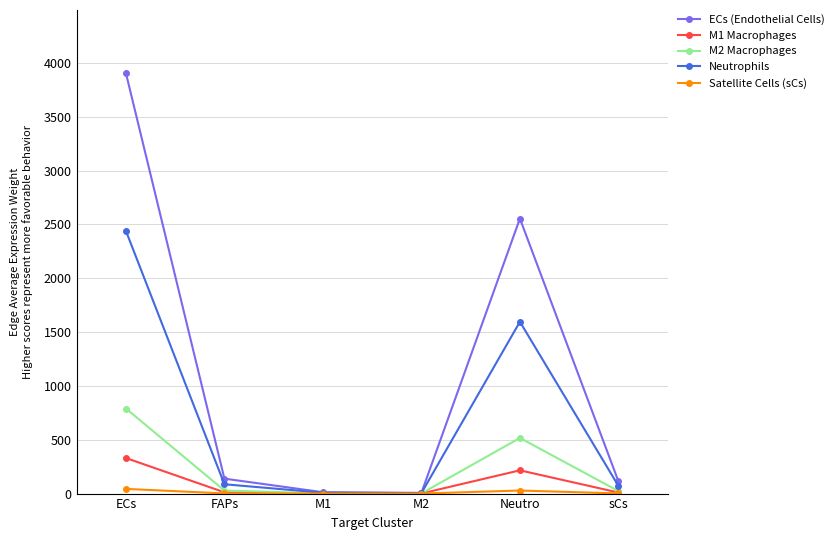

What is the difference between the highest and lowest values at sCs?

112.9